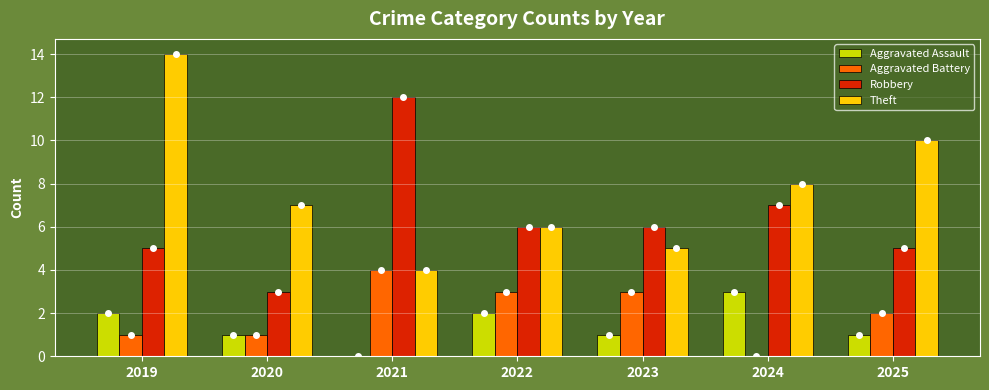

Which series changed the most between 2019 and 2020?

Theft